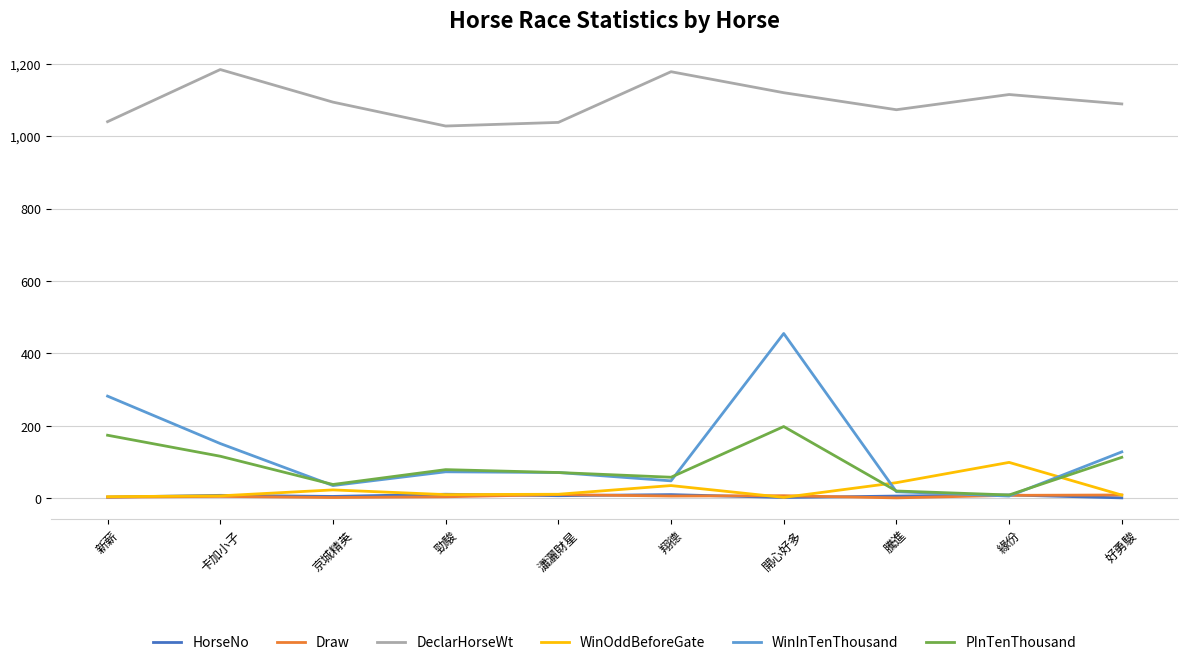

Between 開心好多 and 緣份, which series saw the biggest shift?

WinInTenThousand